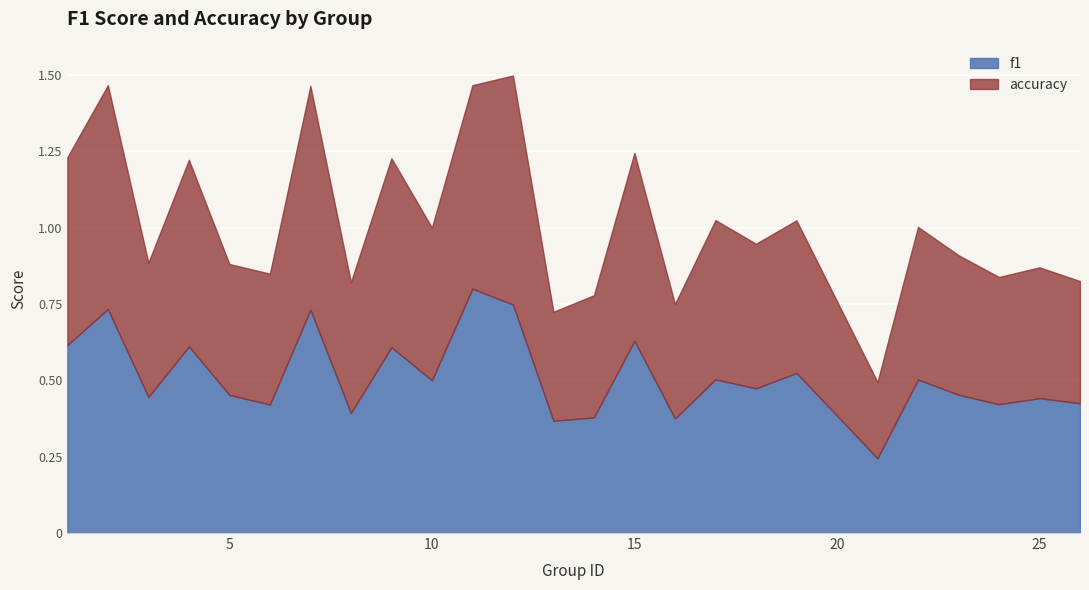

List the series in order of their peak value, lowest first.

accuracy, f1